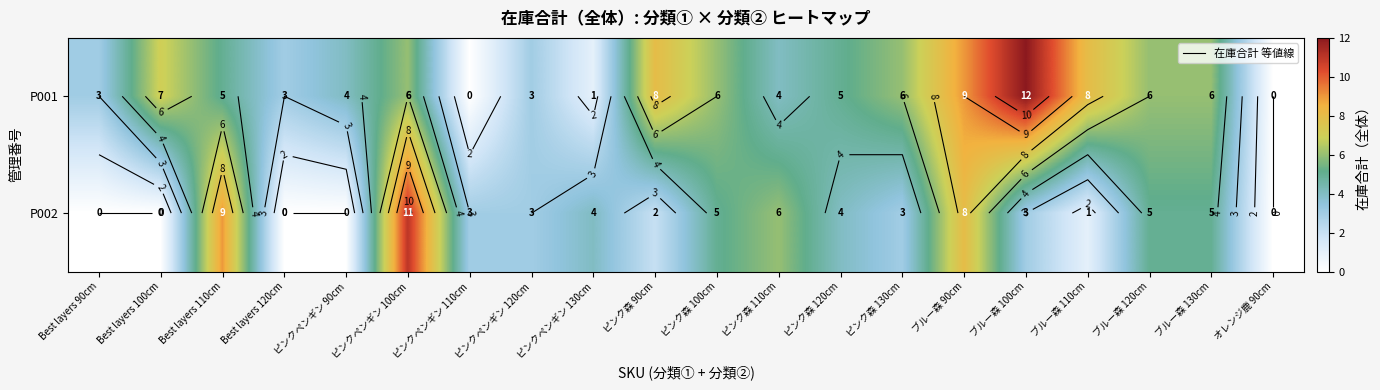

What is the average value of the P002 series?

4